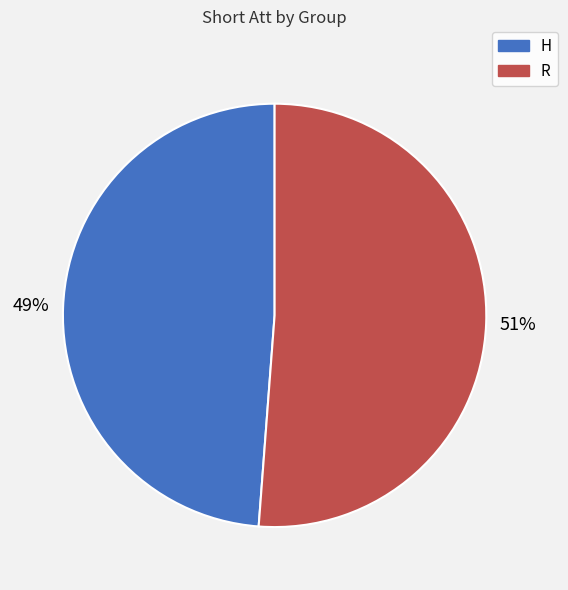

To the nearest percent, what is the difference between the R and H slice percentages?

2%